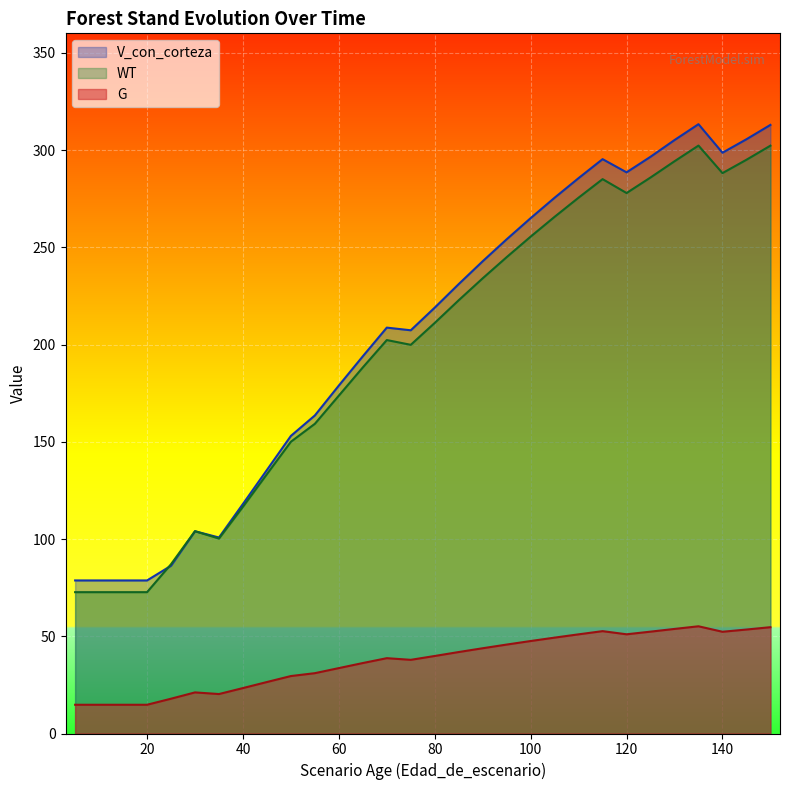

Is the value of WT at 140 greater than the value of V_con_corteza at 60?

Yes